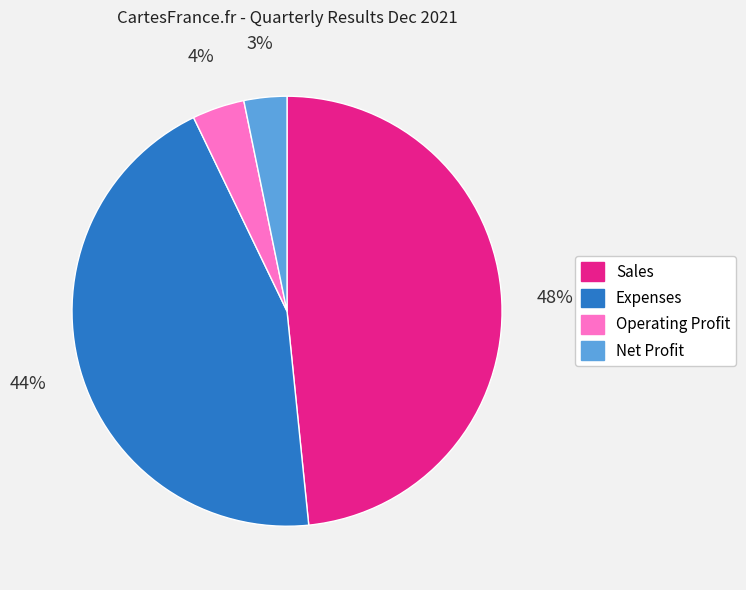

Between Sales and Expenses, which is larger?

Sales